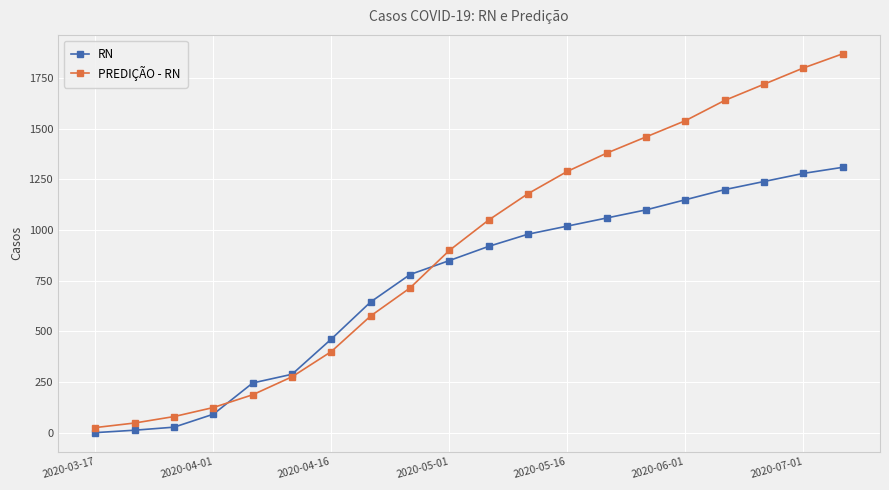

Rank the series by their maximum value, from highest to lowest.

PREDIÇÃO - RN, RN